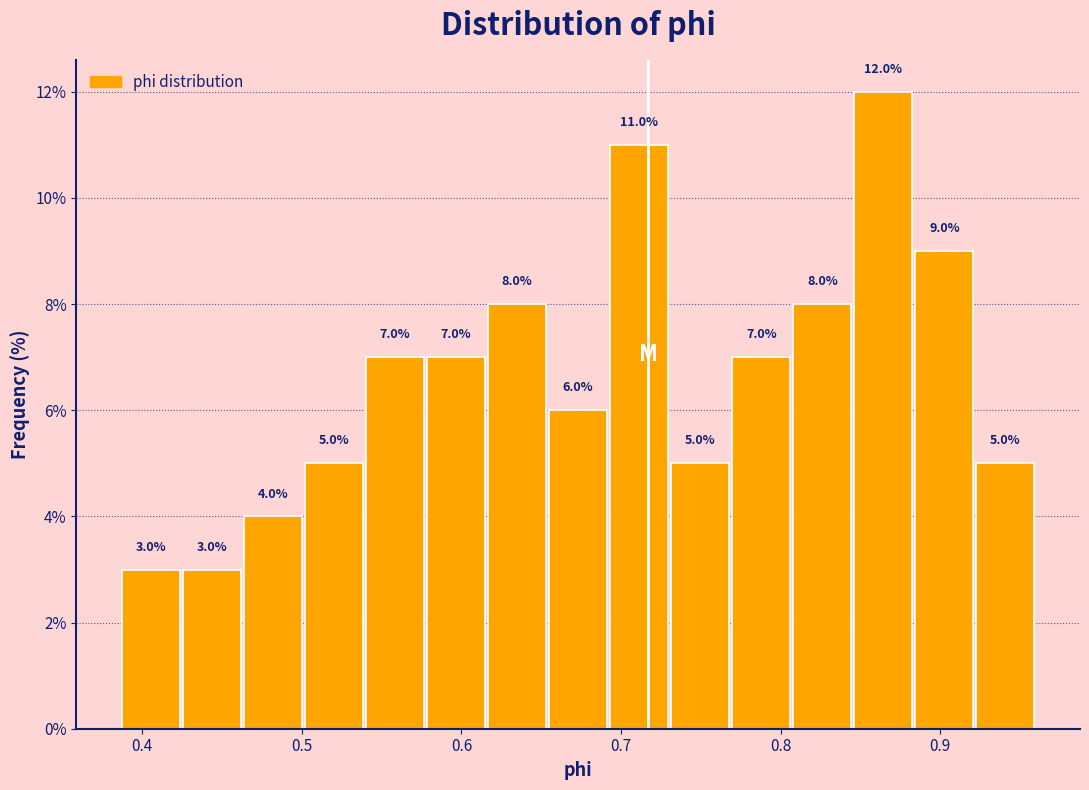

Around what value on the x-axis is the tallest bar? Give the approximate position of its centre, as read against the axis.

0.86